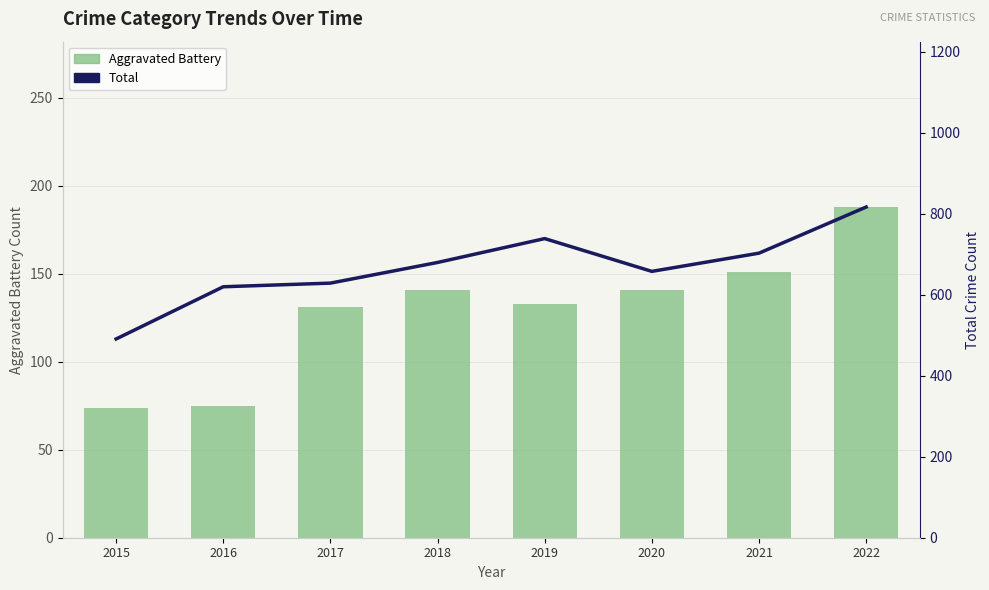

What is the spread (max minus min) of values at 2017?

498